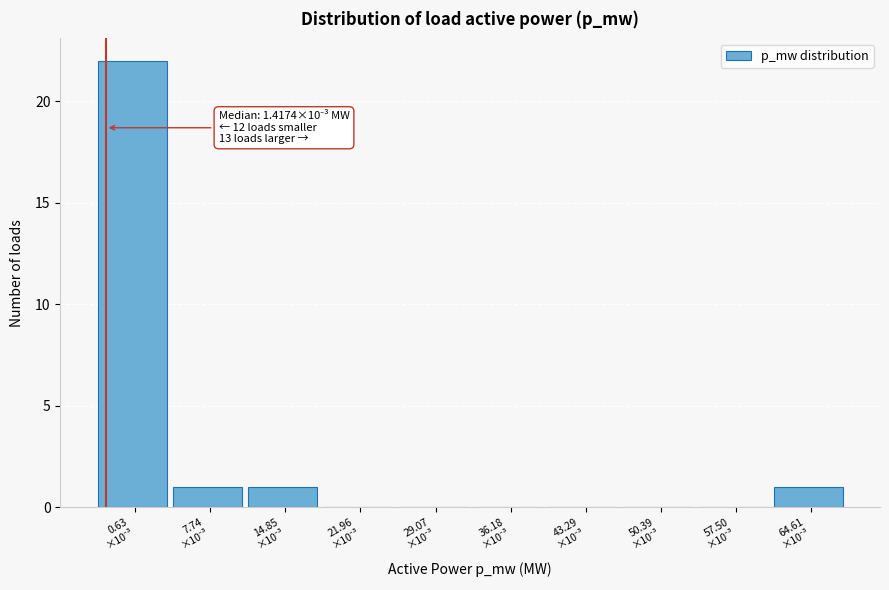

What is the sum of all values?

25